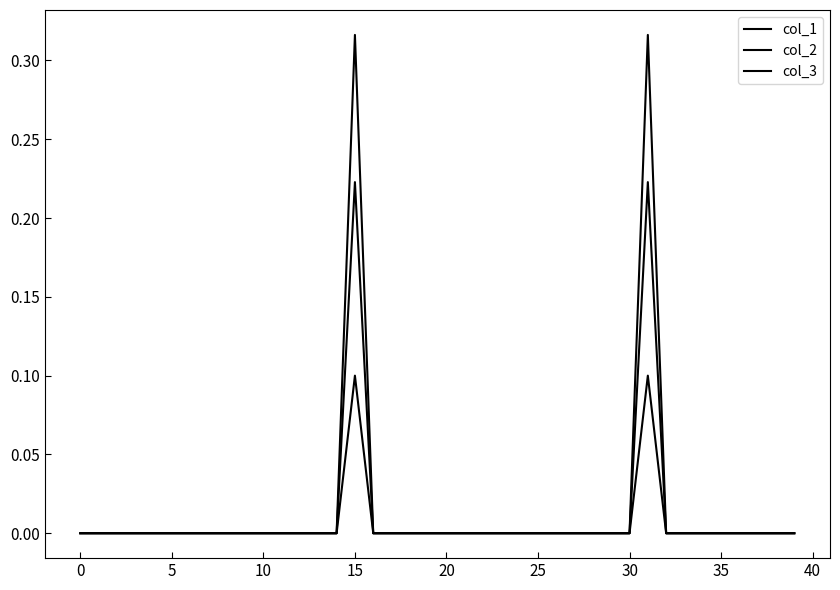

What is the difference between the maximum and second lowest values in the col_2 series?

0.3